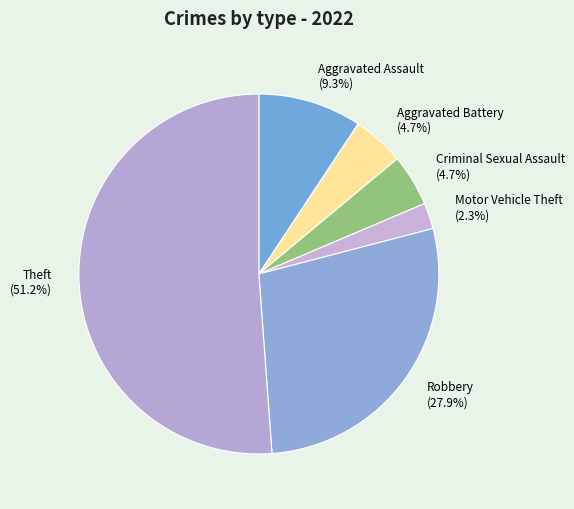

True or false: Motor Vehicle Theft accounts for 17% of the total.

False